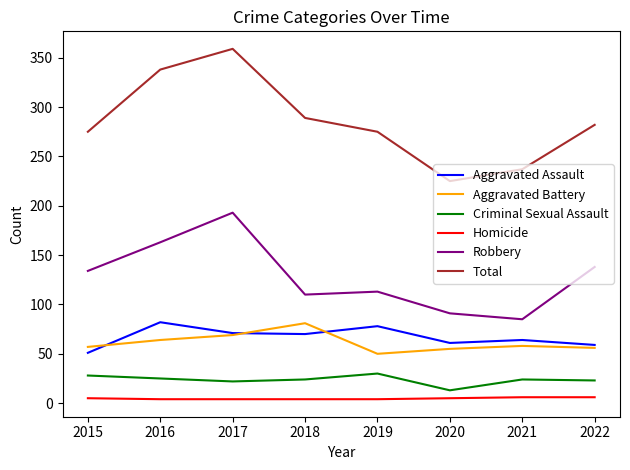

Where is the first local minimum for Aggravated Battery?

2019